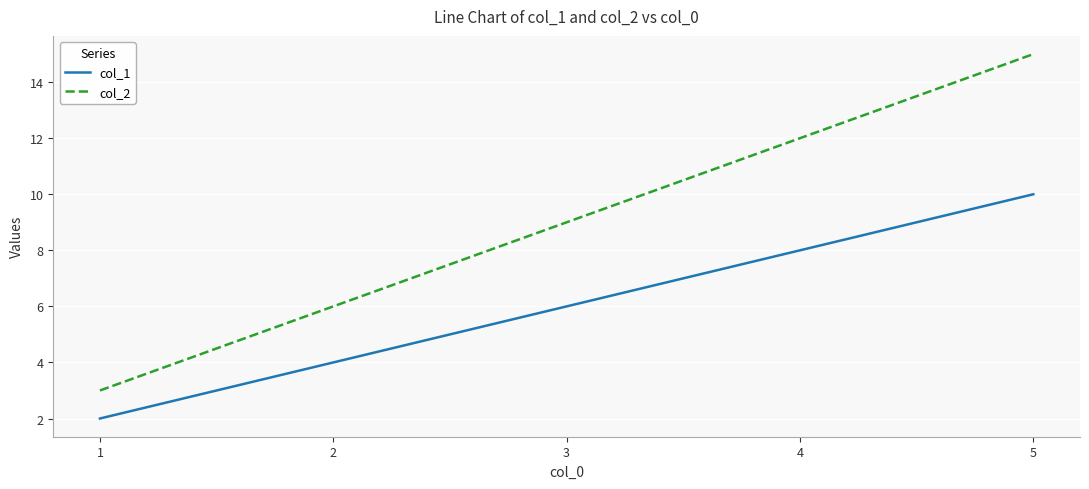

What is the total value across all series at 5?

25